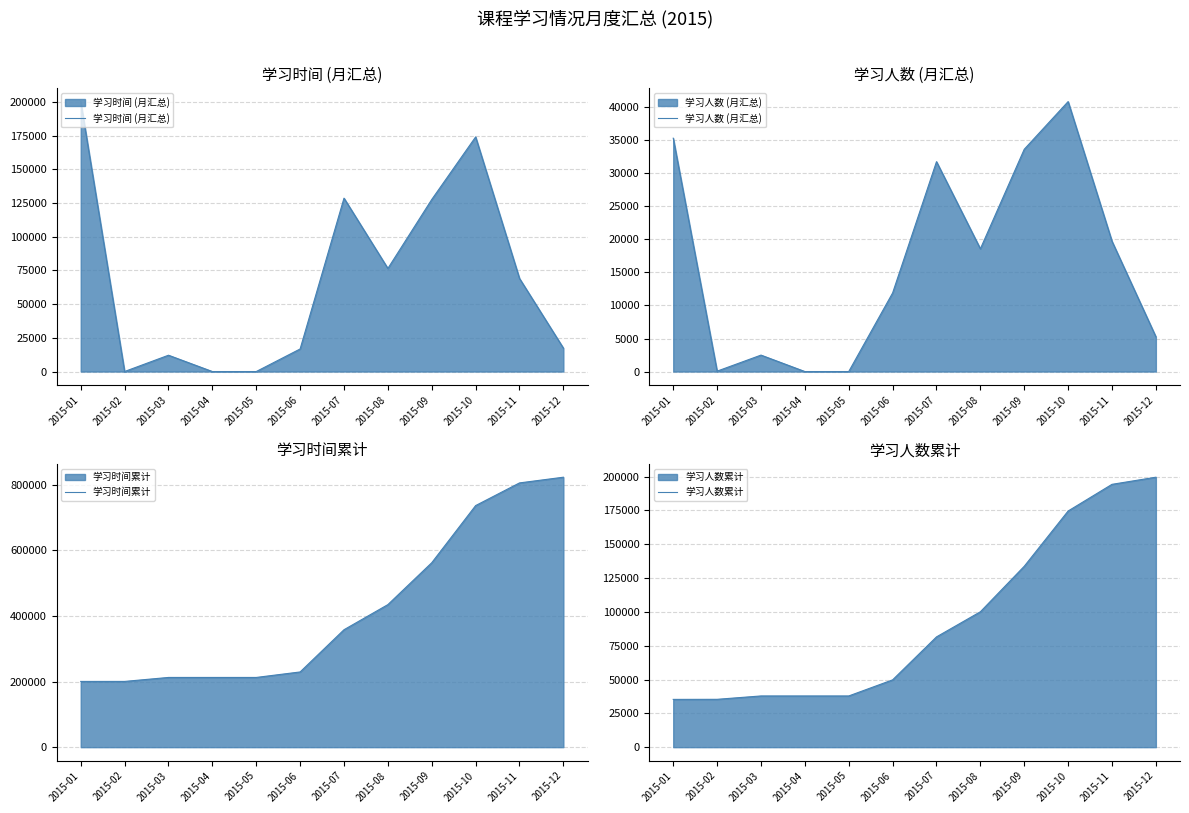

True or false: 学习时间 (月汇总) has more than 1 interior local peaks.

True